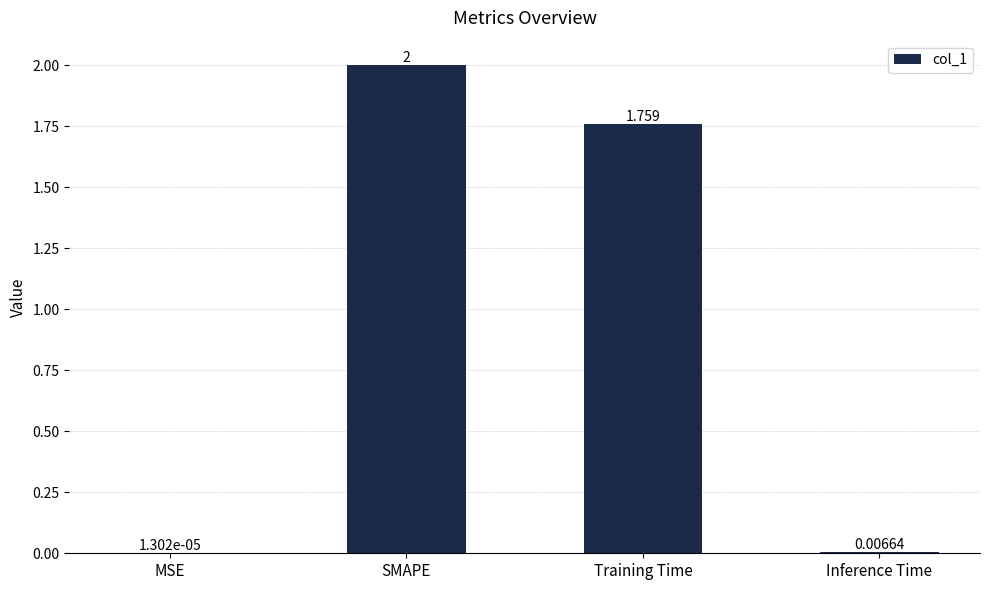

Where is the data nearest to the value 1?

Training Time